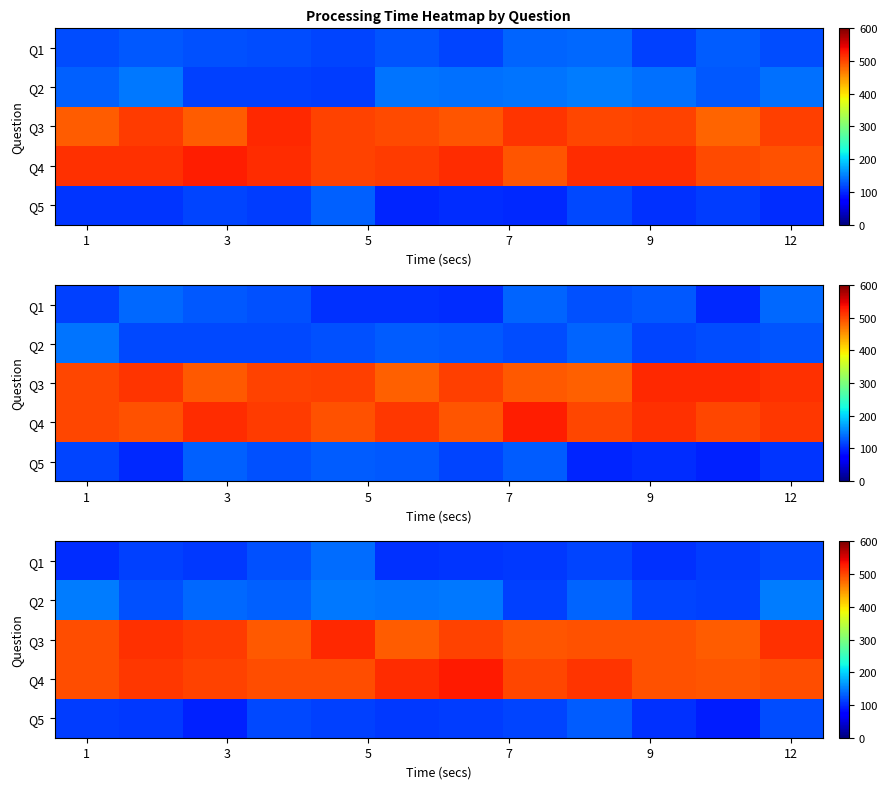

Reading left to right, list all the values displayed in this chart.

row_0: 100.8	113.8	108.7	124.1	138.6	104.2	105.9	109.3	115.7	104.2	110.6	118.8
row_1: 148.7	121.9	136.1	131.4	145.5	144.6	147.6	114.2	134.5	117.1	113.0	149.8
row_2: 495.3	514.6	506.5	489.4	520.1	486.5	503.1	491.7	493.5	494.2	486.8	513.8
row_3: 495.4	508.9	502.2	496.8	494.9	516.5	528.8	500.4	511.6	493.8	490.7	495.3
row_4: 110.3	108.1	95.4	118.0	112.5	109.5	111.1	115.1	130.4	103.6	93.7	120.9